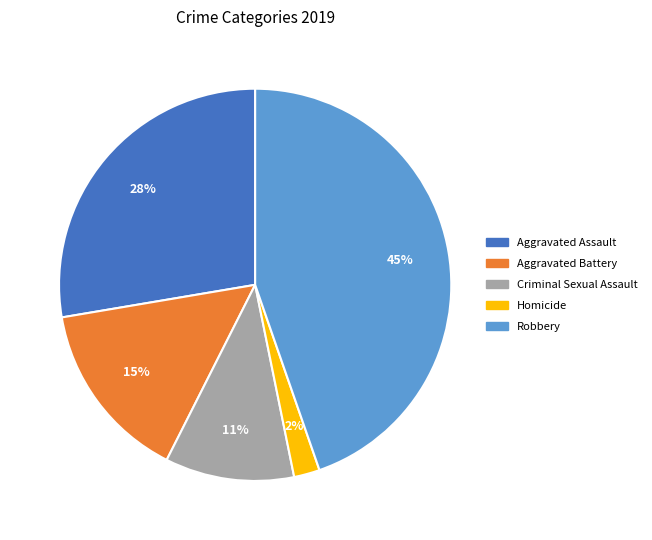

Rank the categories by value from lowest to highest.

Homicide, Criminal Sexual Assault, Aggravated Battery, Aggravated Assault, Robbery